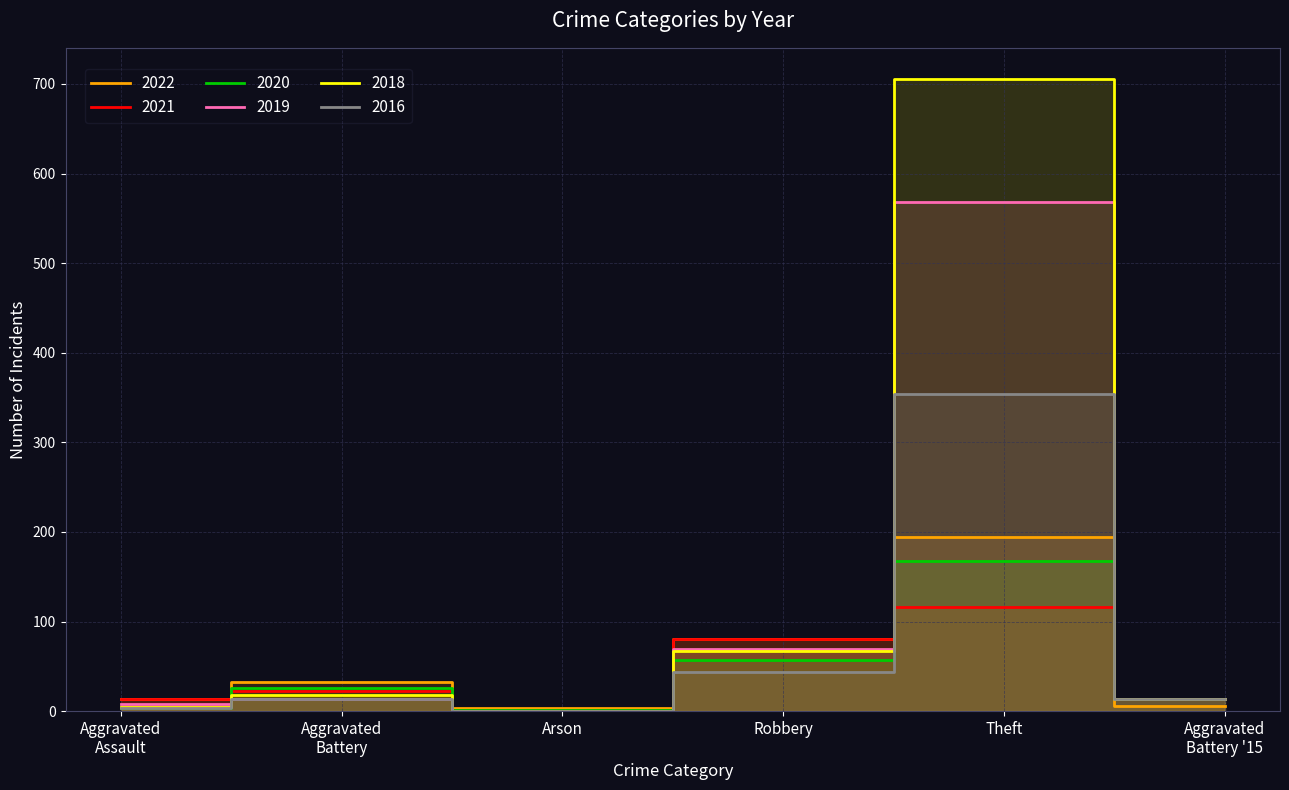

Which has a higher value, Arson or Robbery?

Robbery